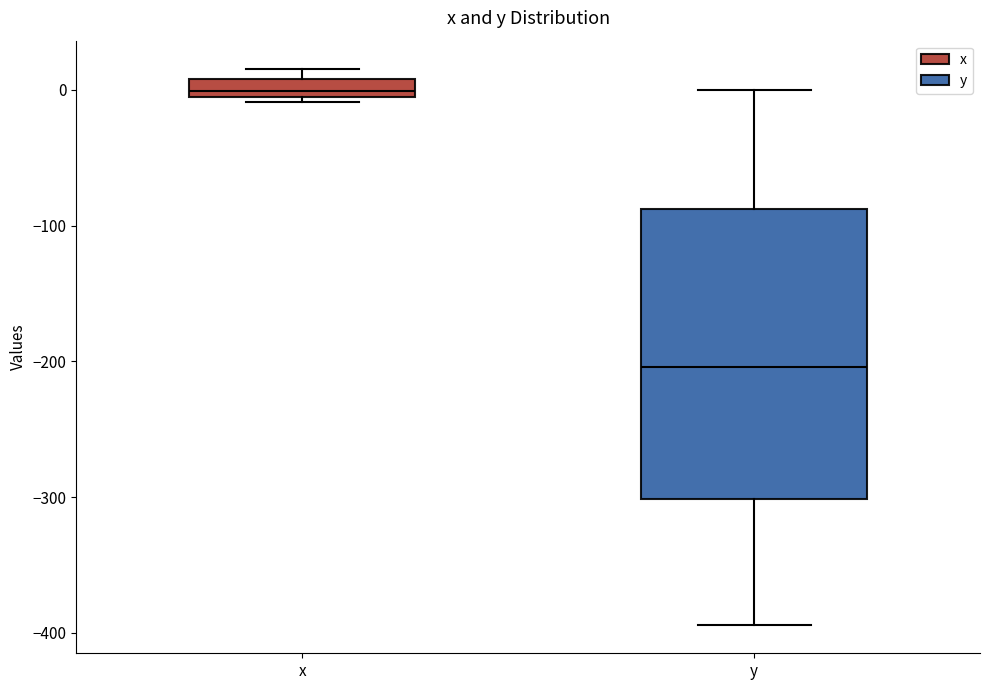

Where does the median line of the box for x sit on the y-axis? The values are not printed on the chart, so give them approximately, as read against the axis.

0